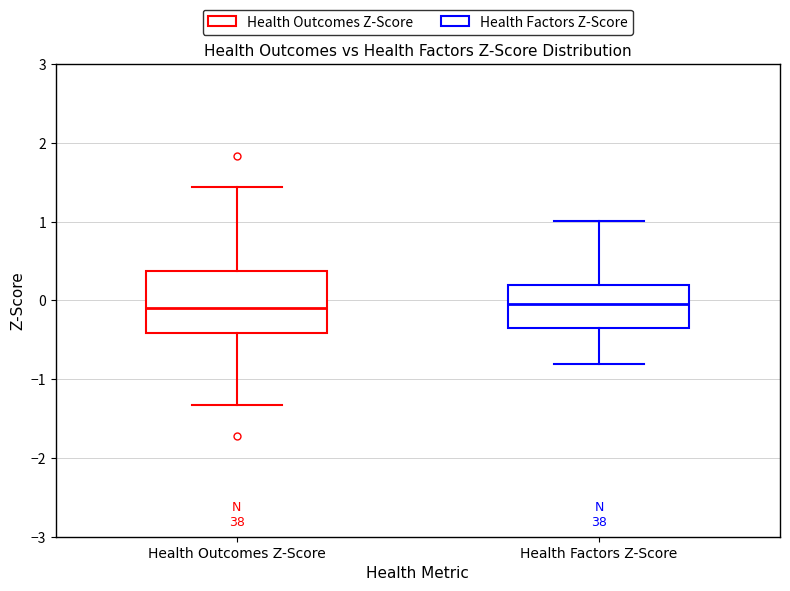

Reading left to right, read every box against the y-axis: the position of its median line, the range the box covers, and the ends of its whiskers. The values are not printed on the chart, so give them approximately, as read against the axis.

Health Outcomes Z-Score: median -0.1, box -0.4 to 0.4, whiskers -1.3 to 1.4
Health Factors Z-Score: median 0.0, box -0.4 to 0.2, whiskers -0.8 to 1.0